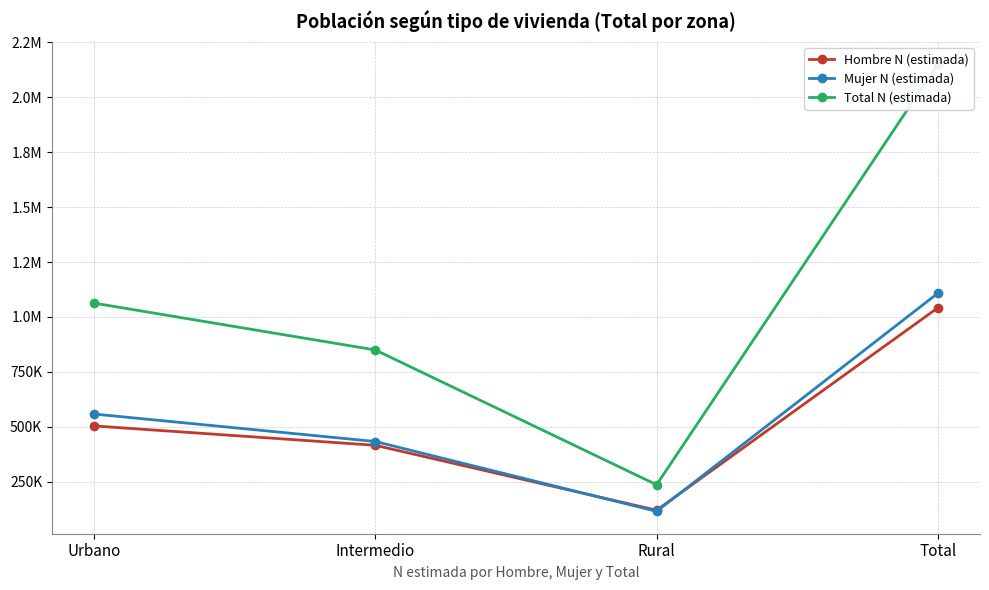

At which label does Hombre N (estimada) first exceed 504449?

Total